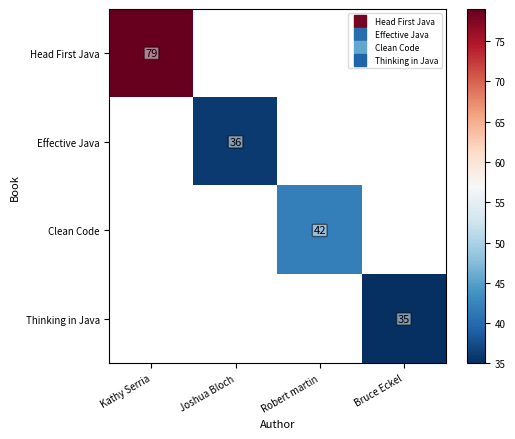

How many positive values does the Head First Java series have?

1